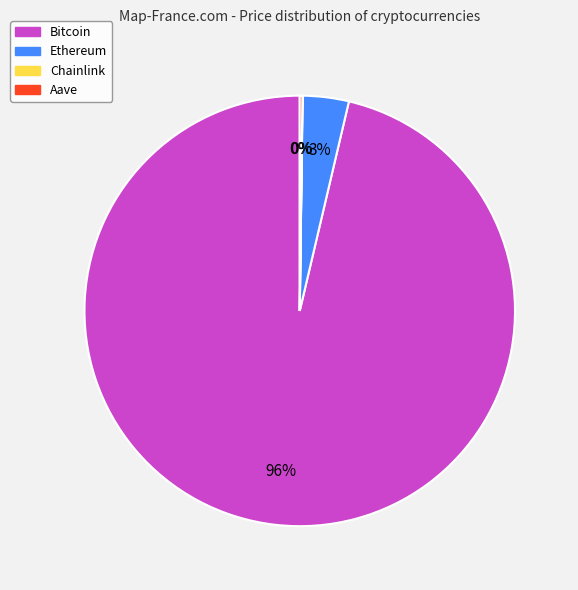

True or false: Bitcoin accounts for 96% of the total.

True